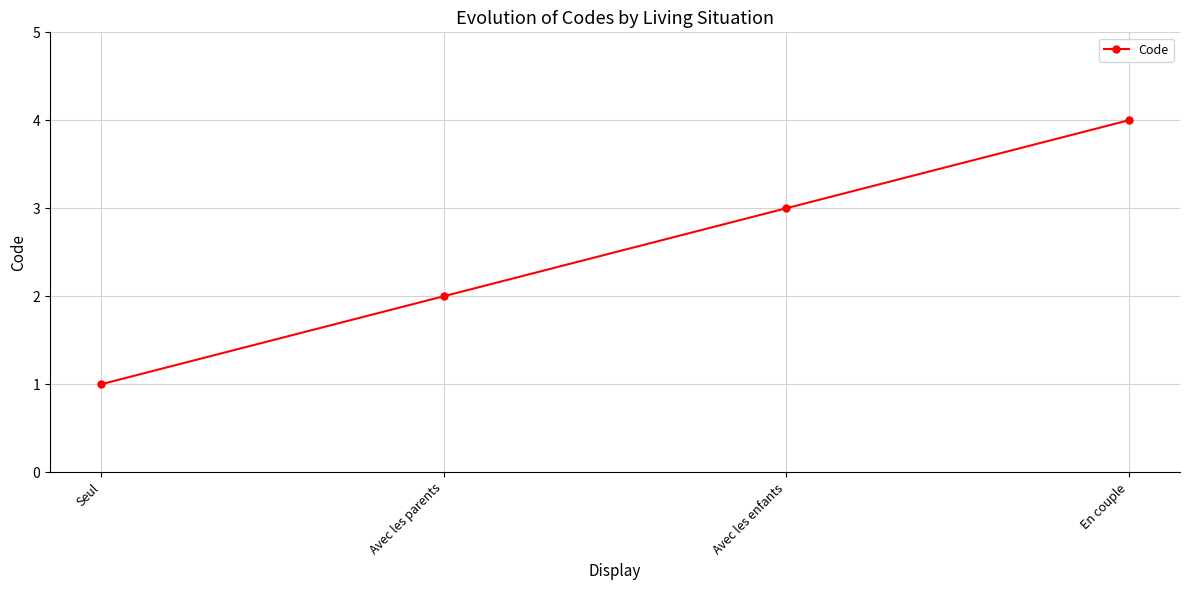

What is the difference between the maximum and second lowest values?

2